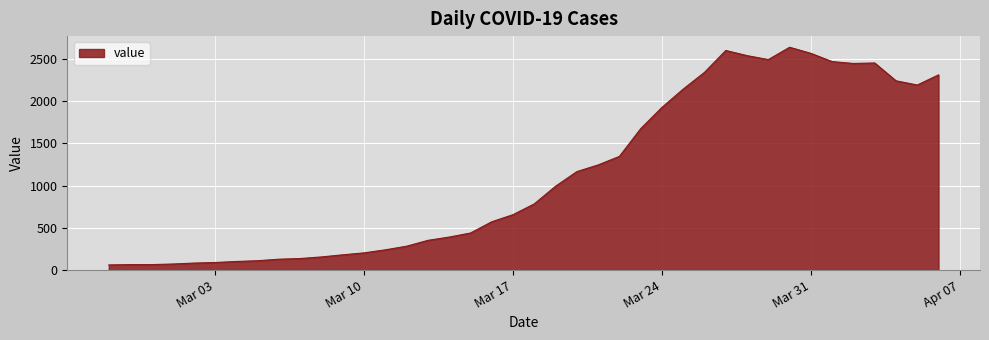

What is the difference between the maximum and minimum values?

2577